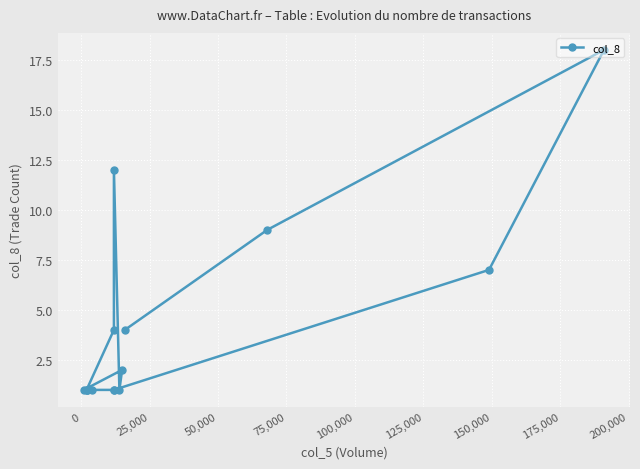

What is the difference between the maximum and minimum values?

17